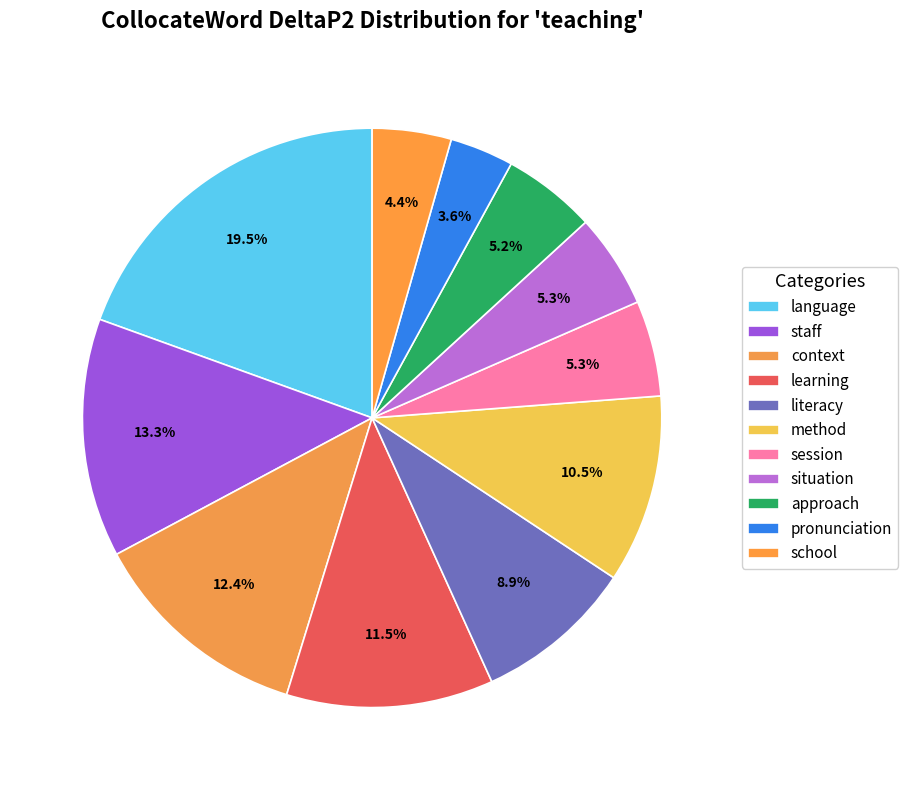

True or false: pronunciation accounts for 1% of the total.

False